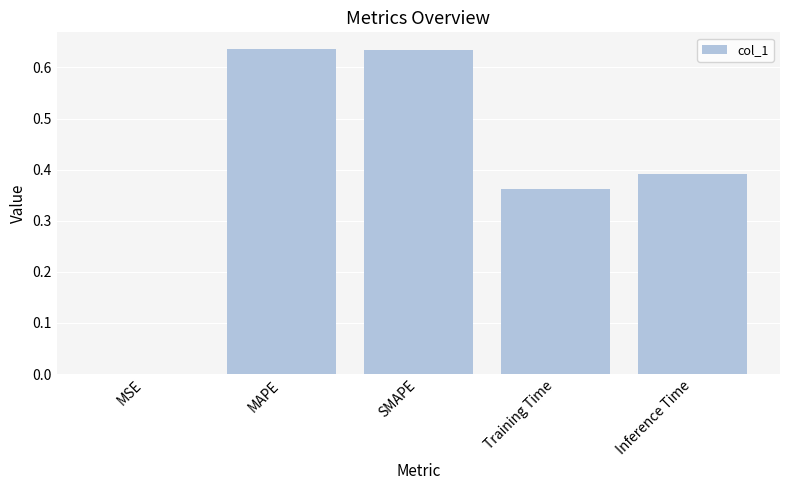

Which has a higher value, MAPE or Training Time?

MAPE